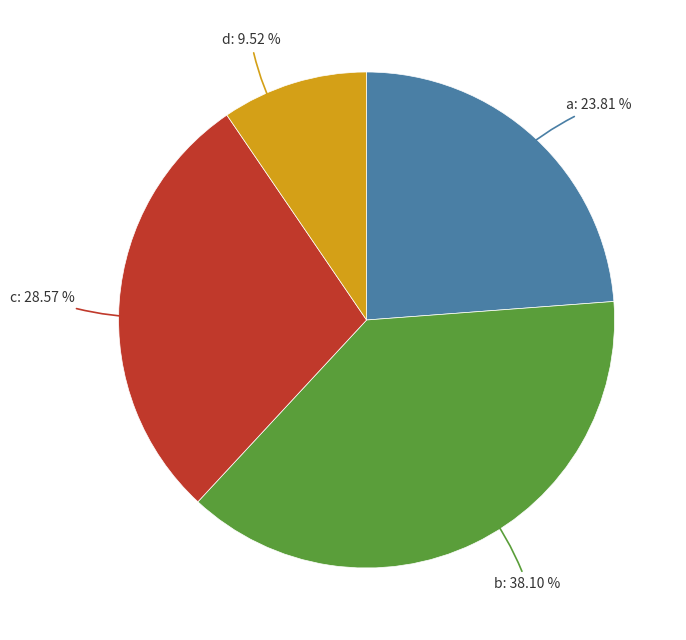

Is there any slice that represents more than half of the pie?

No